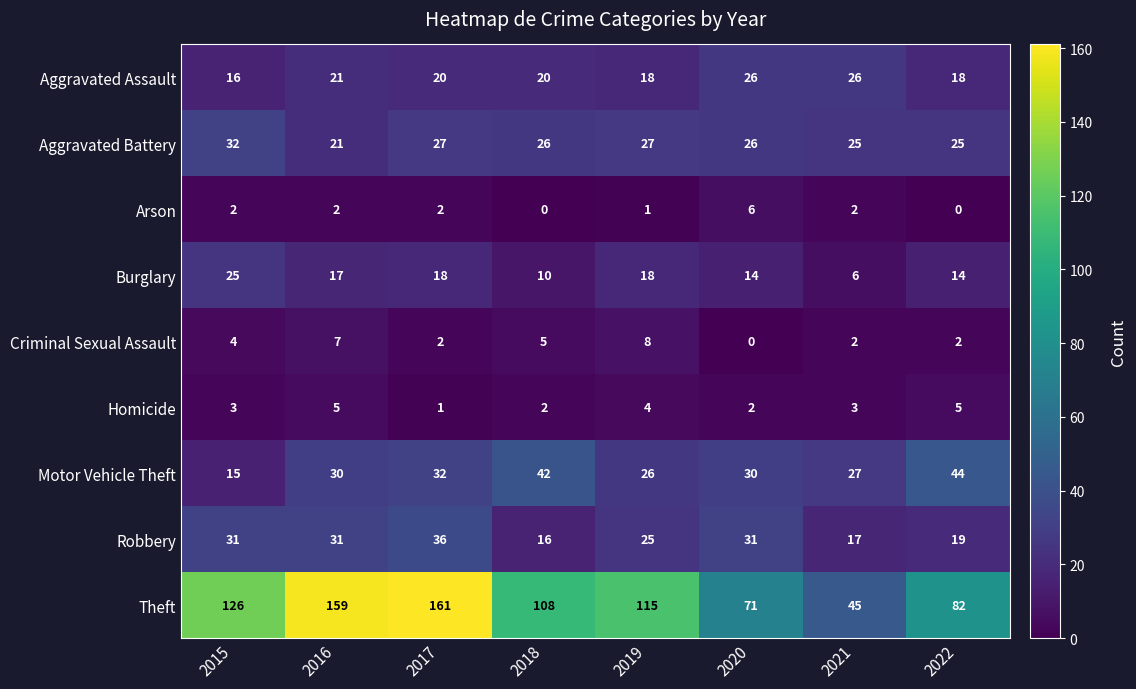

What is the total value across all series at 2019?

242